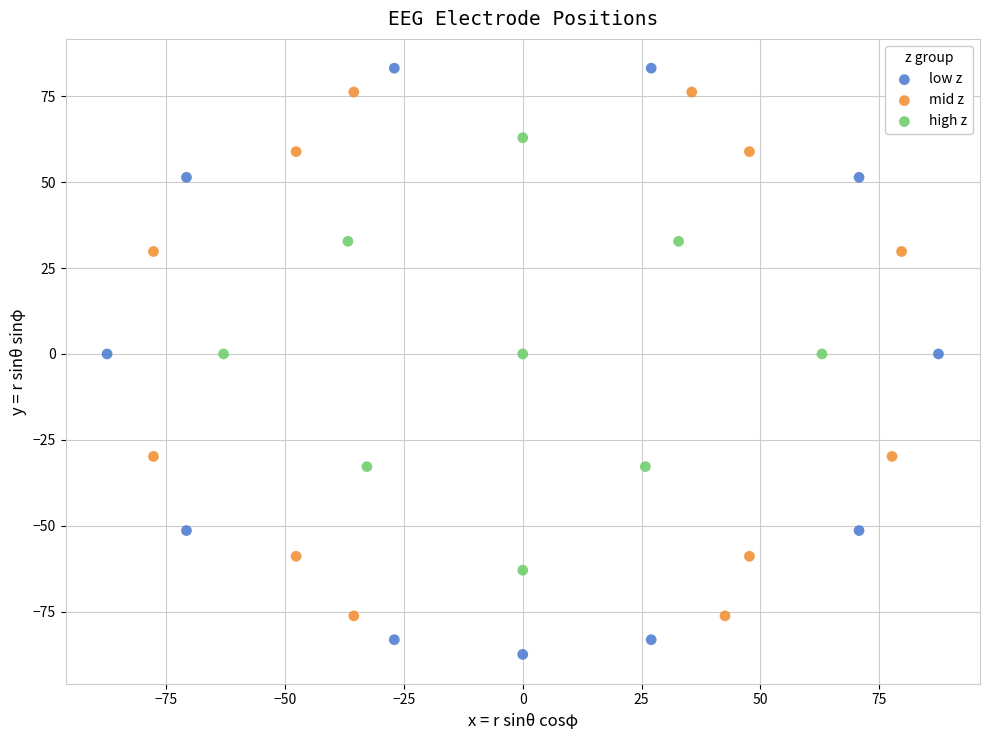

Which series has the widest spread of Y values?

low z